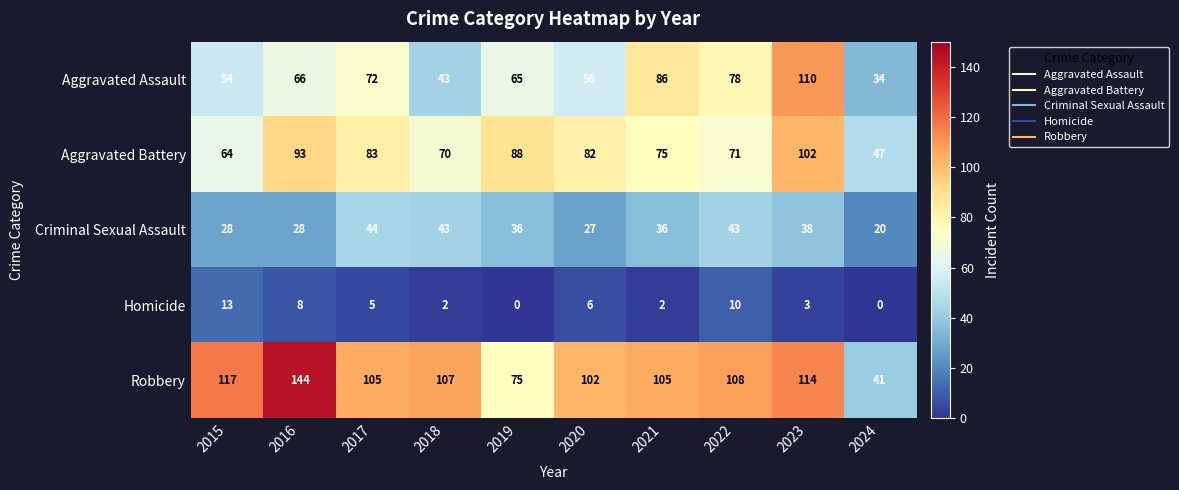

Which series has the largest range (max minus min)?

Robbery